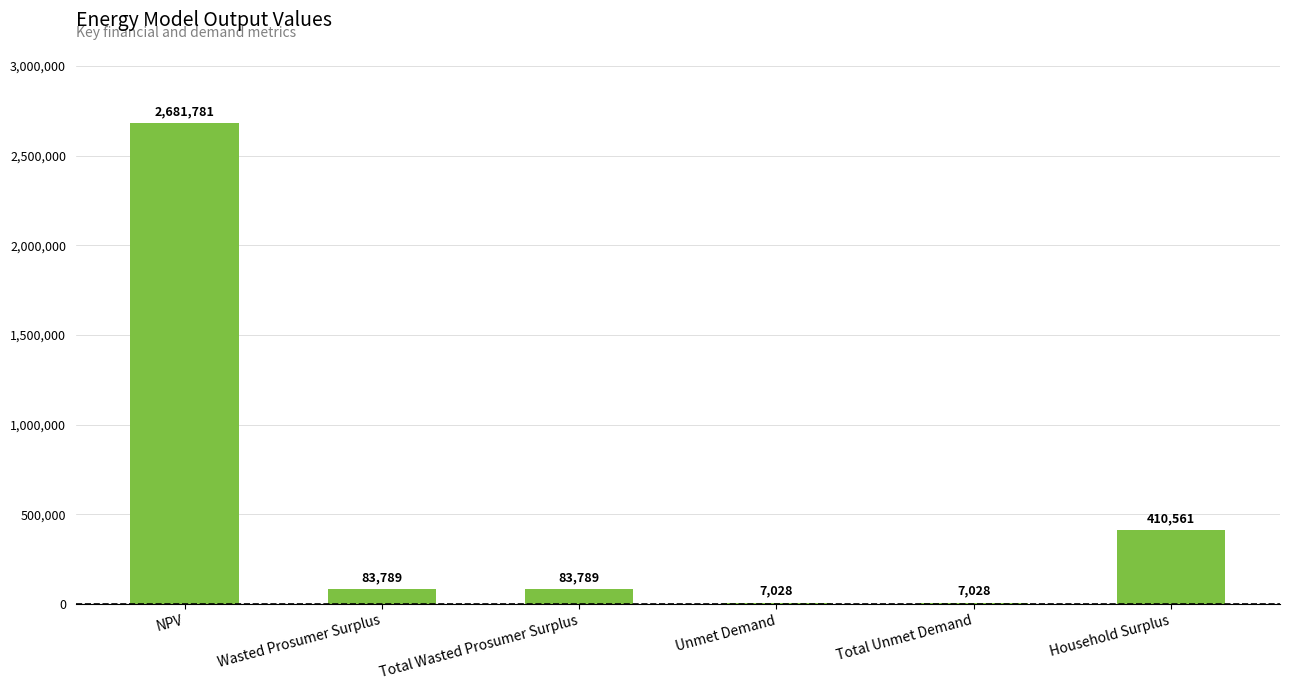

Which has a higher value, NPV or Total Wasted Prosumer Surplus?

NPV